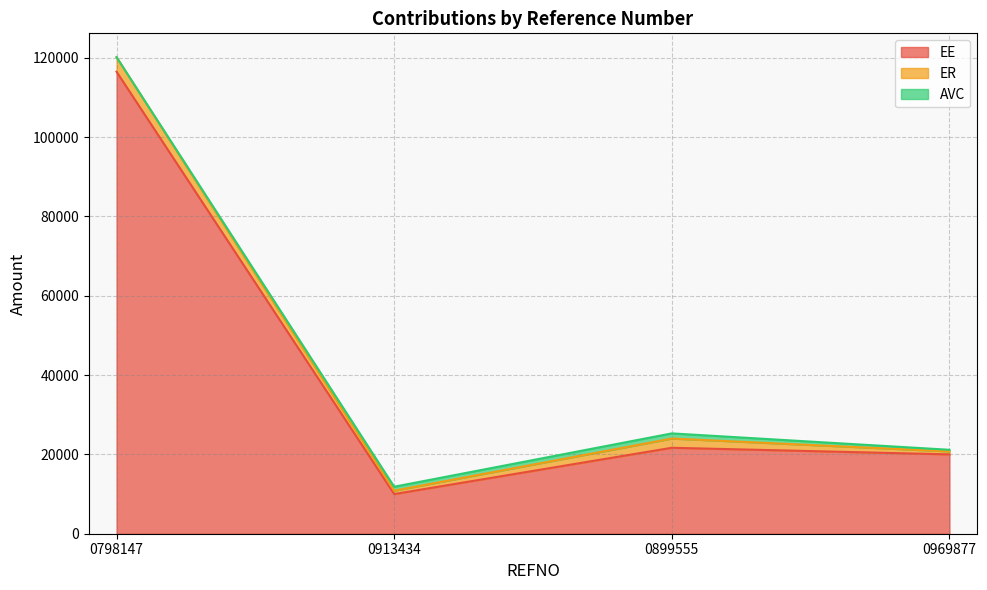

At which label is AVC closest to 650?

0969877